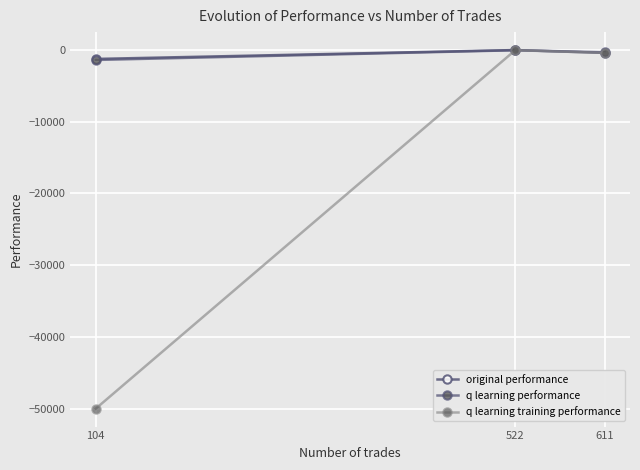

Is the value of original performance at 611 greater than the value of q learning performance at 522?

No